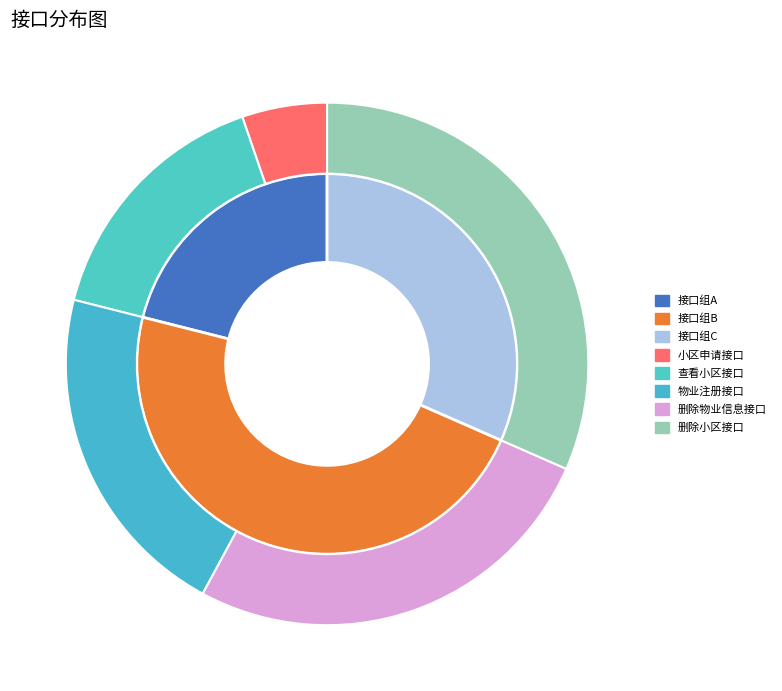

Count the number of slices in the pie.

5